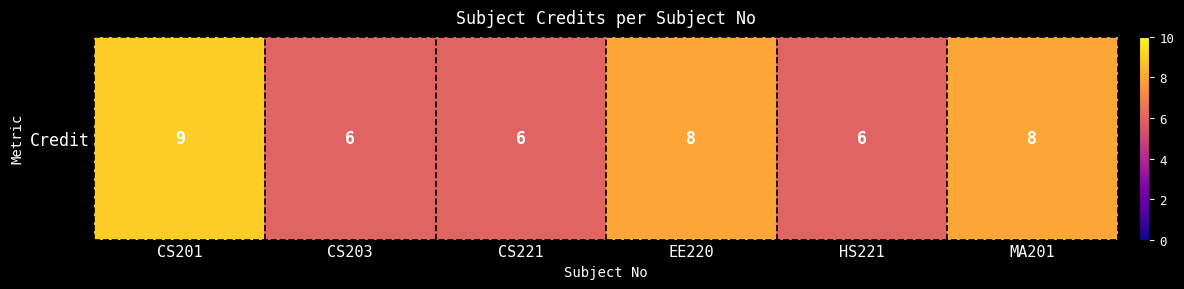

List the labels in order of value, largest first.

CS201, EE220, MA201, CS203, CS221, HS221